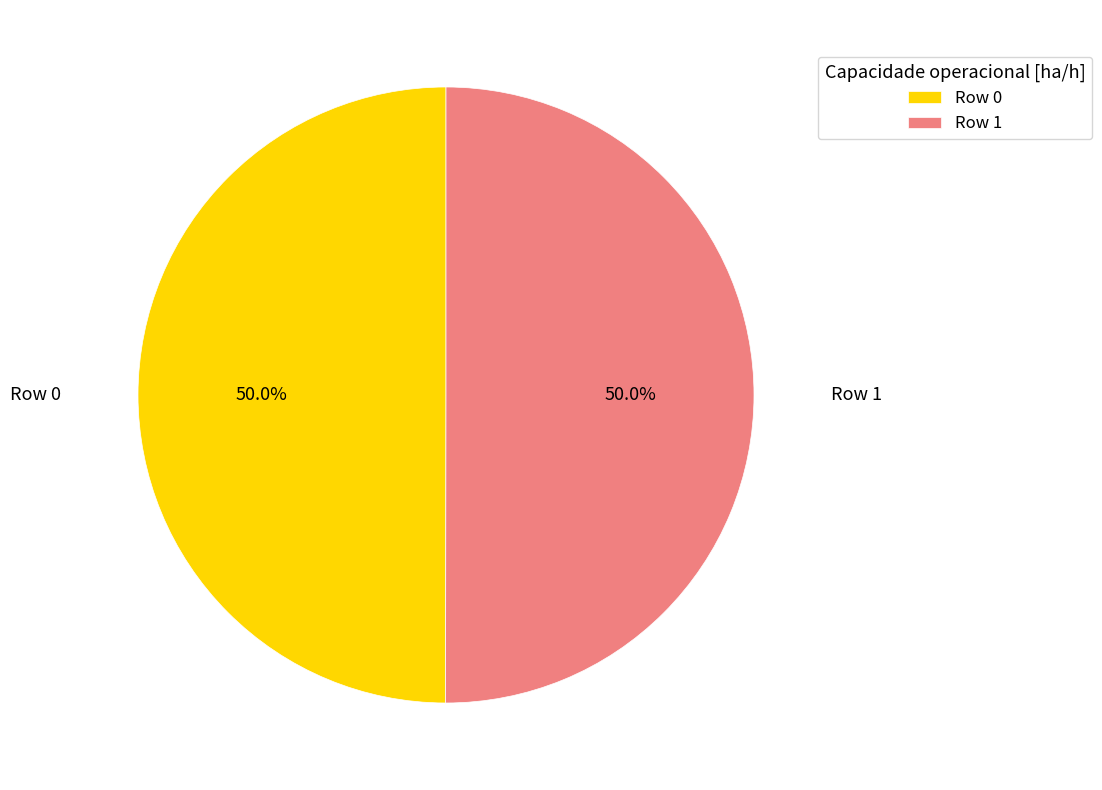

To the nearest percent, what percentage of the pie is Row 1?

50%